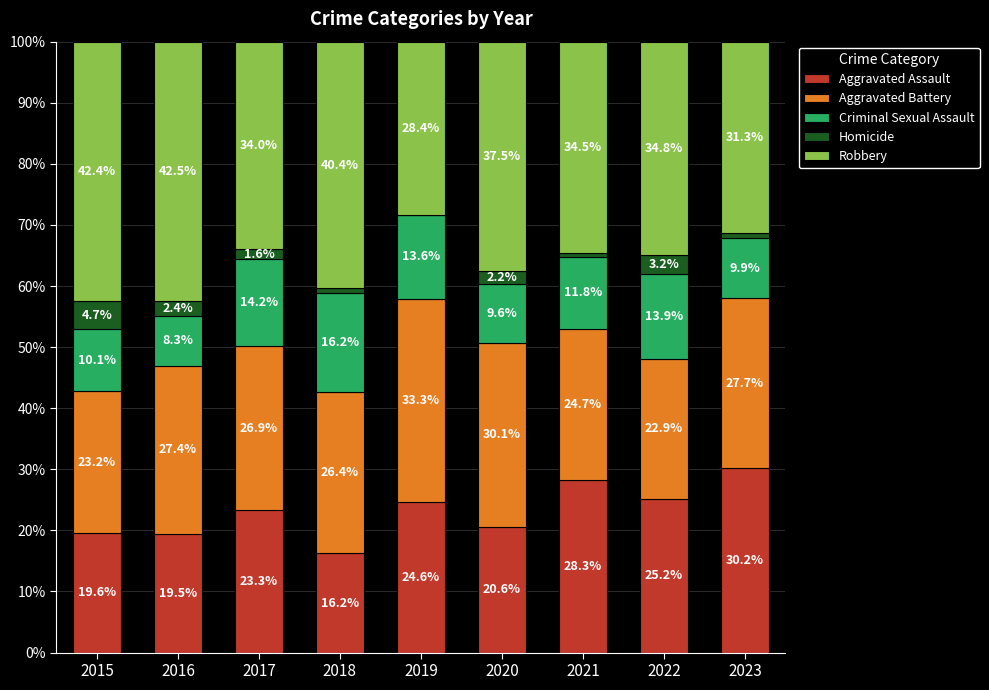

What is the total value across all series at 2018?

100.0